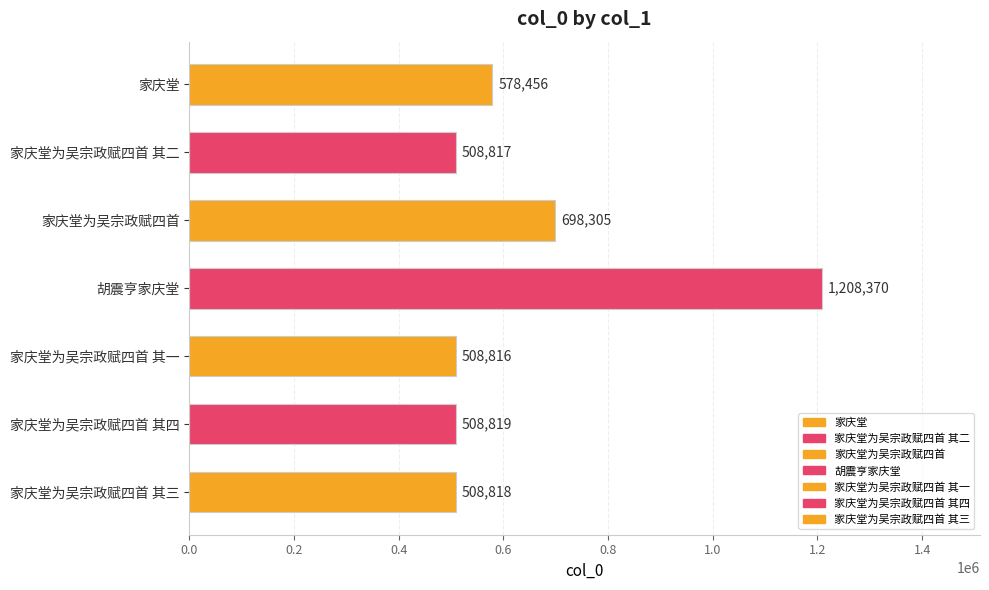

At which label is the value closest to 858593?

家庆堂为吴宗政赋四首